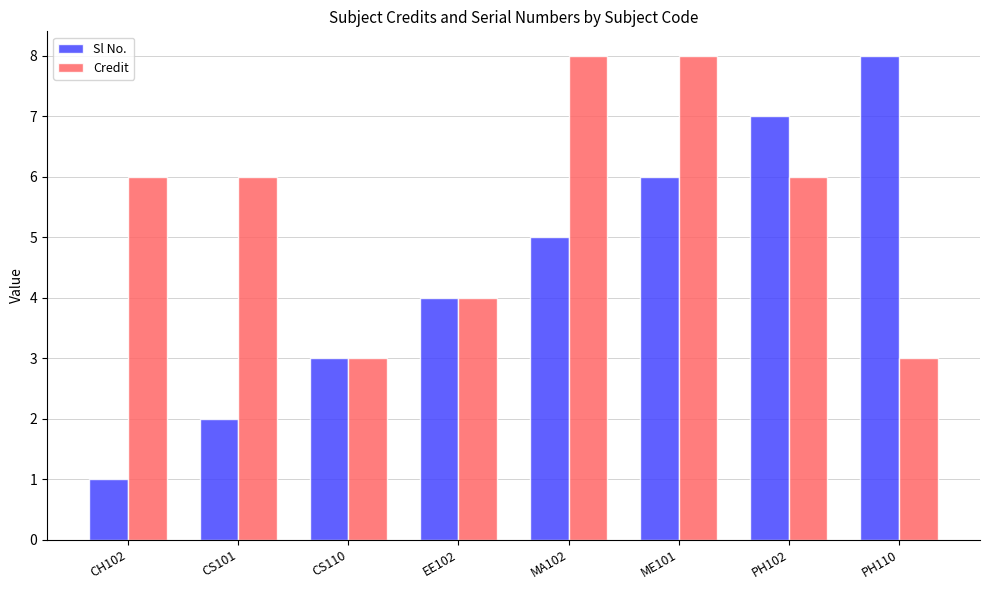

What is the smallest value displayed?

1